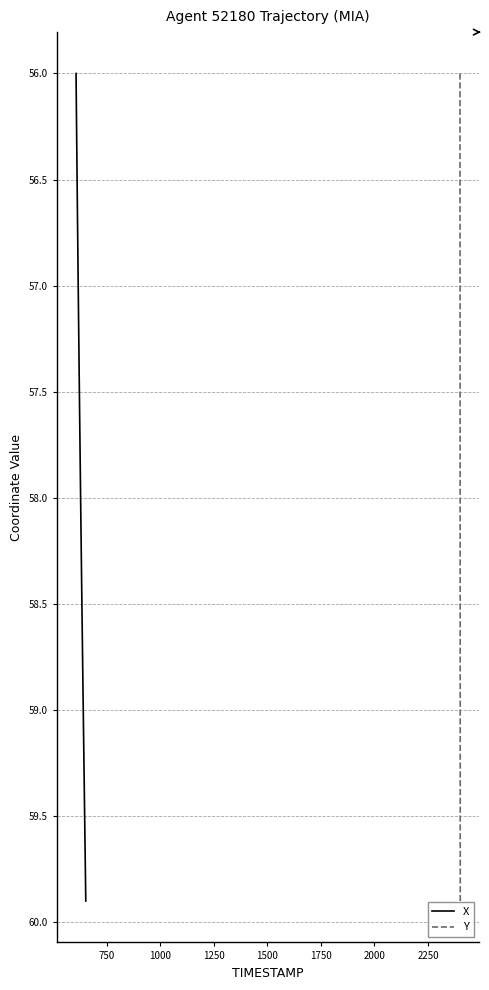

What is the lowest value of the X series?

56.0